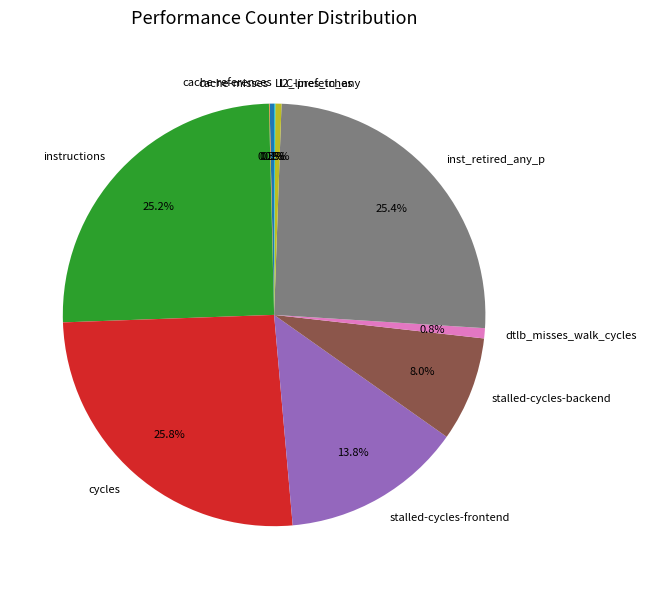

Is it true that stalled-cycles-frontend is 23% of the pie?

False